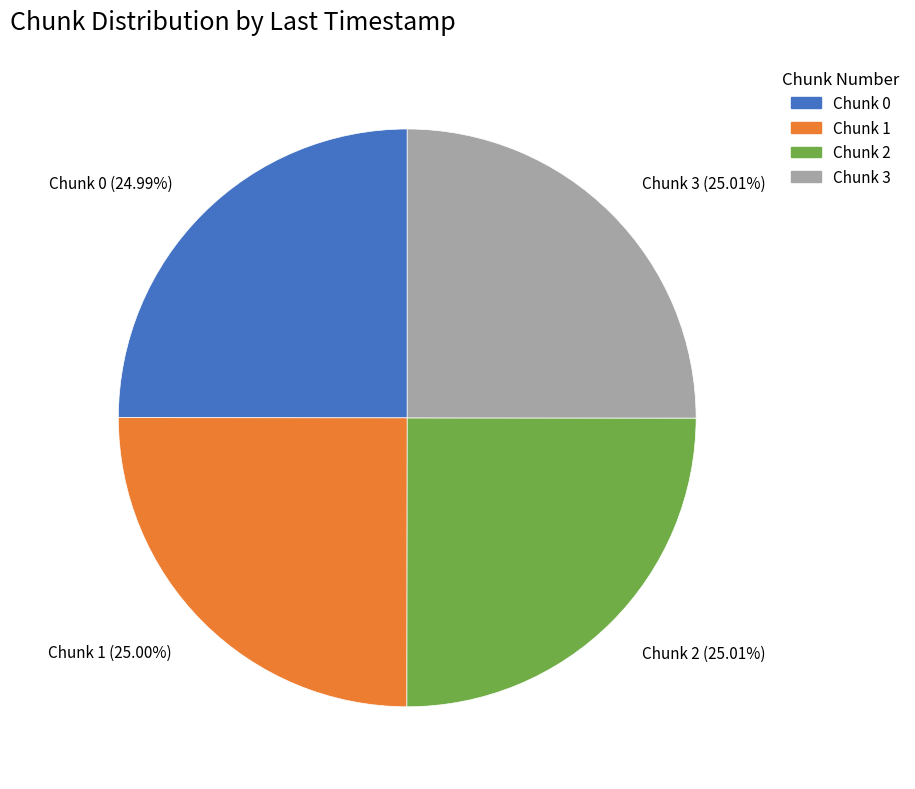

What is the ratio of the value at Chunk 2 (25.01%) to the value at Chunk 3 (25.01%)?

1.0